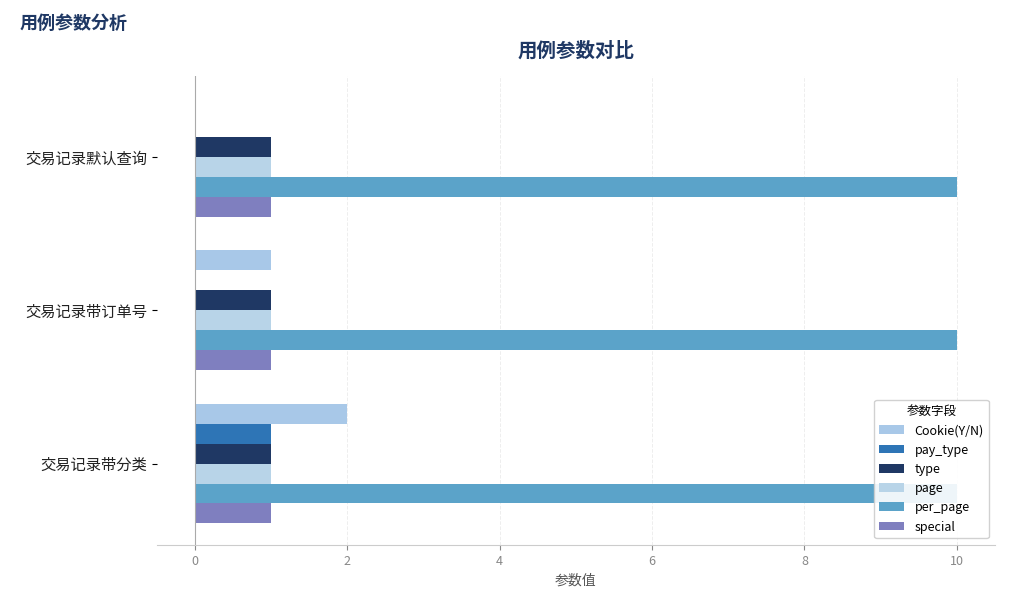

What position from the left is 2?

3